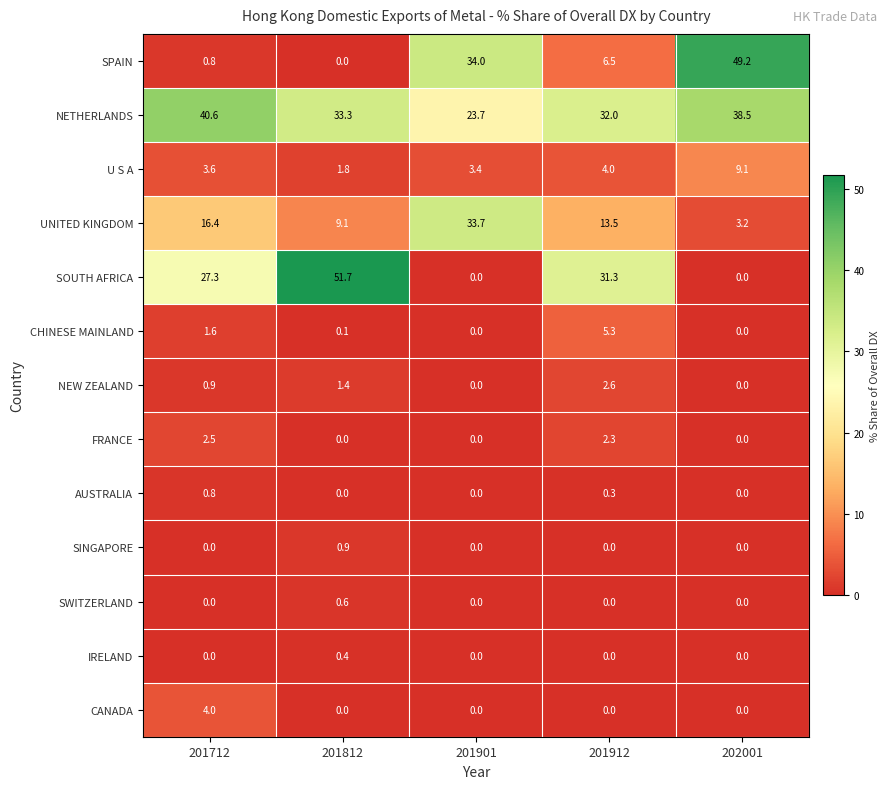

The value of NEW ZEALAND at 201901 is -1.0. True or false?

False